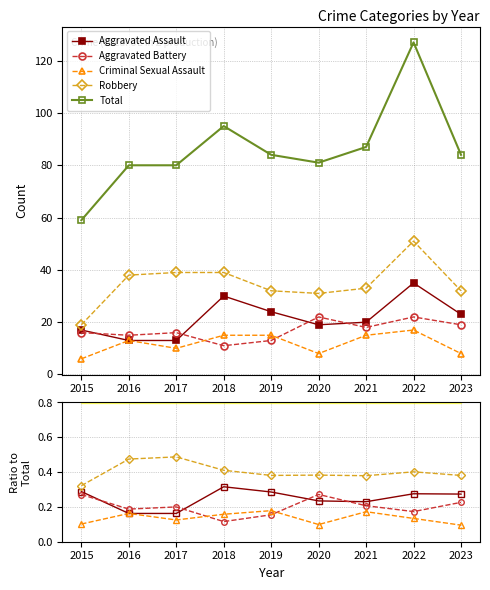

What value does the Aggravated Battery series have at 2019?

0.2